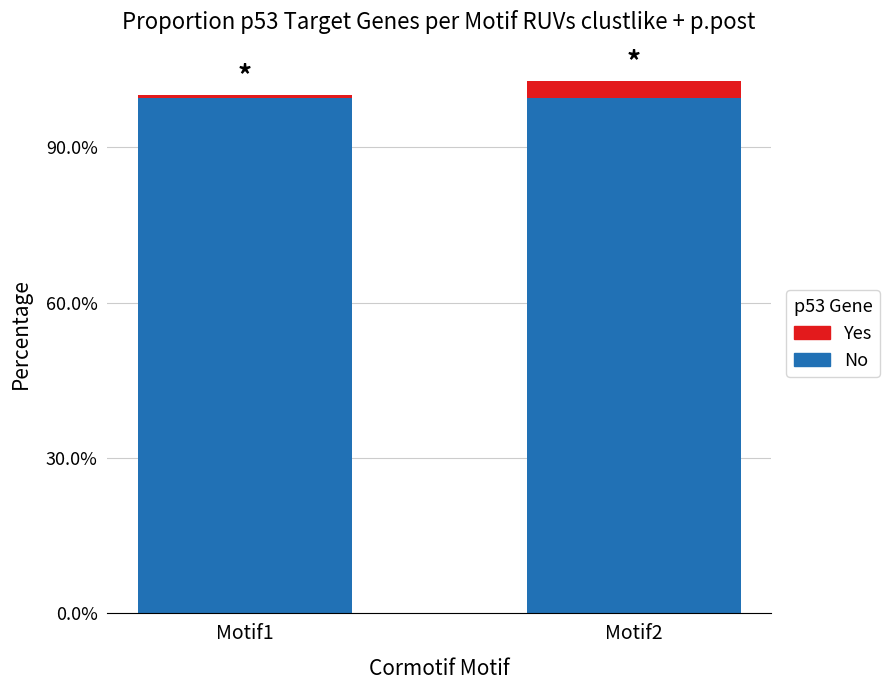

Are the bars horizontal?

No